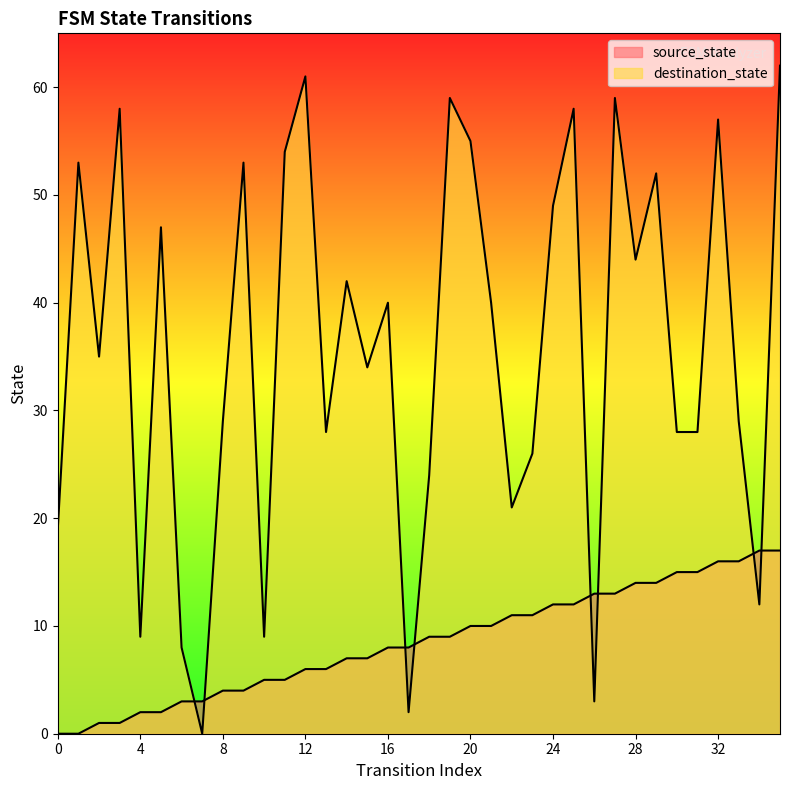

Which series ends up on top after the final intersection of destination_state and source_state?

destination_state